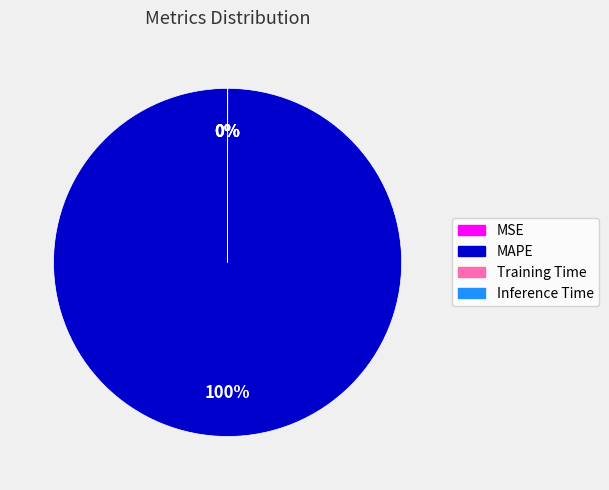

Does any single category account for the majority?

Yes